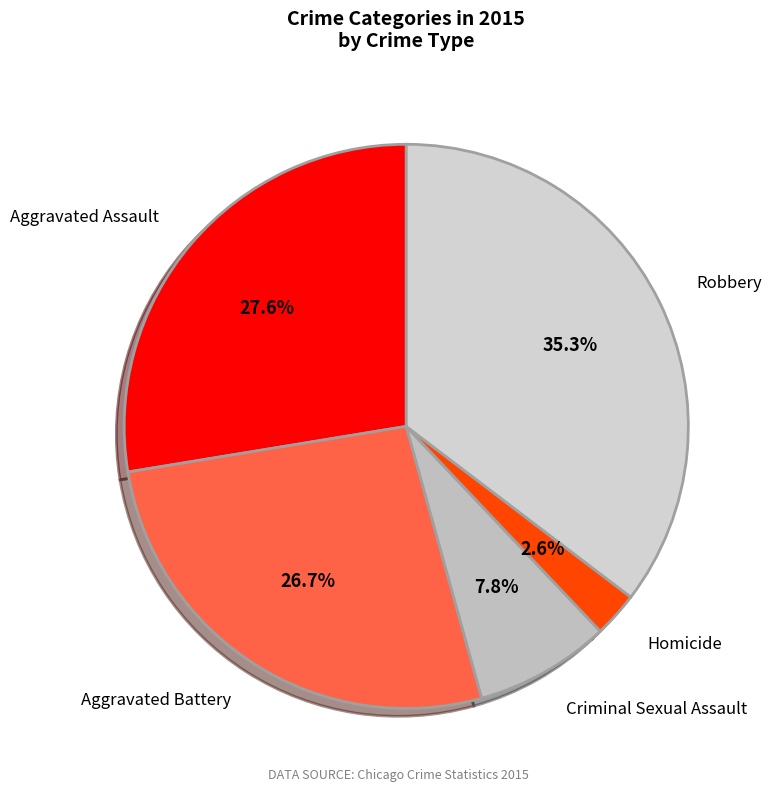

Combined, what portion of the pie is Robbery and Aggravated Assault?

62.9%